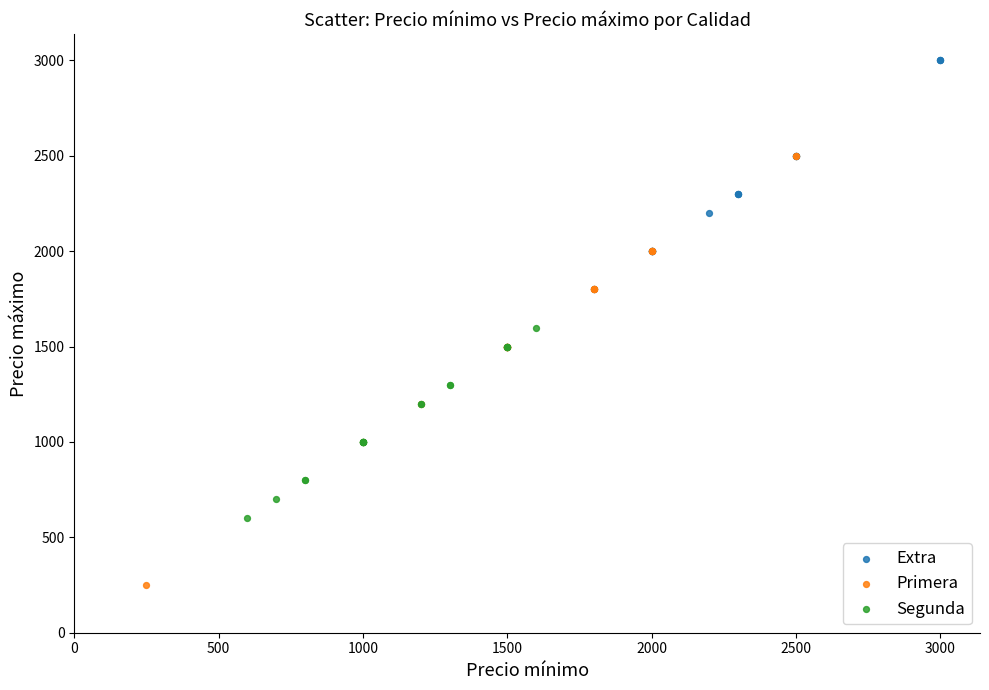

Which series contains the lowest Y value?

Primera